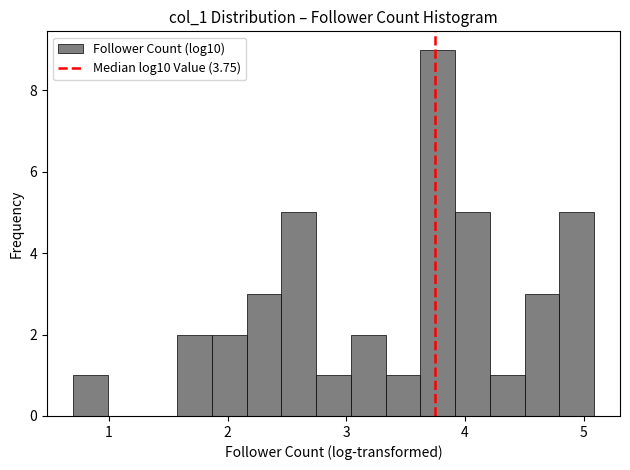

Around what value on the x-axis is the tallest bar? Give the approximate position of its centre, as read against the axis.

3.8